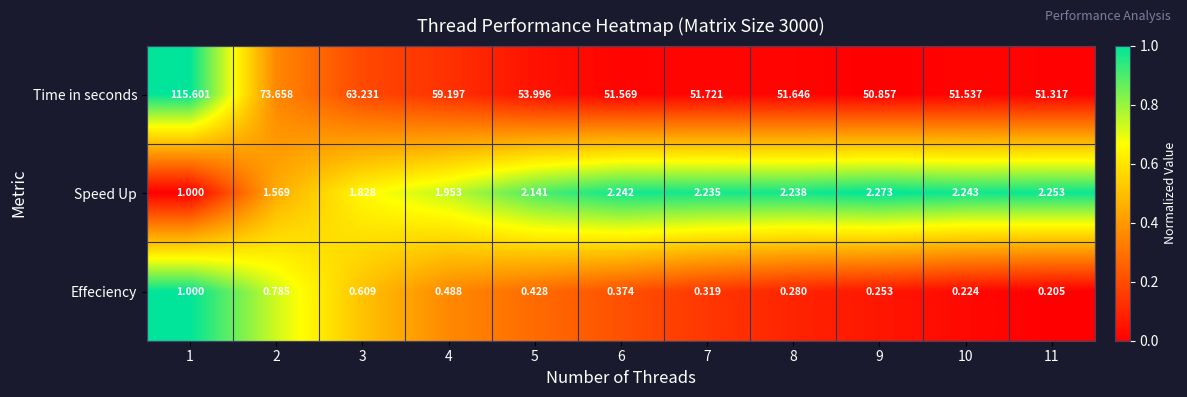

Which series has the widest spread of values?

Time in seconds